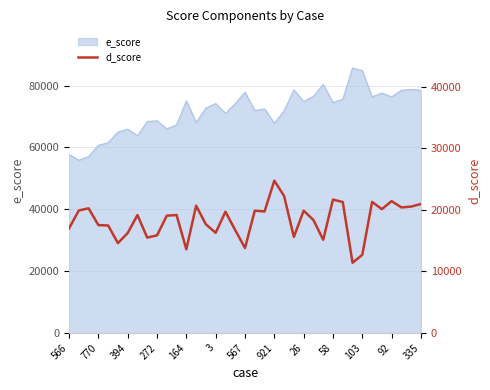

How many interior local peaks (higher than both neighbors) does the data have?

11